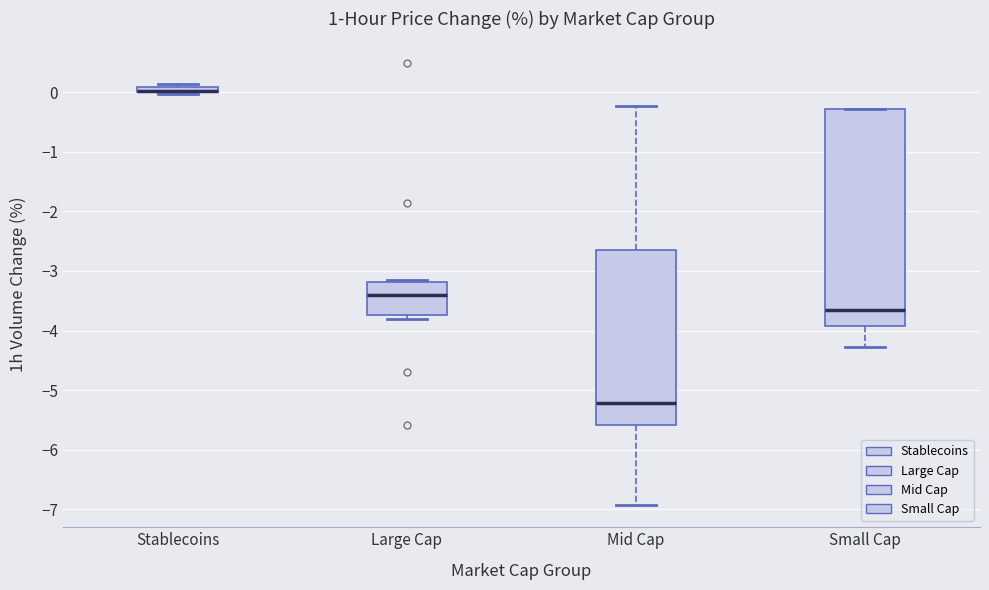

Where does the lower whisker of the box for Mid Cap end on the y-axis? The values are not printed on the chart, so give them approximately, as read against the axis.

-6.9